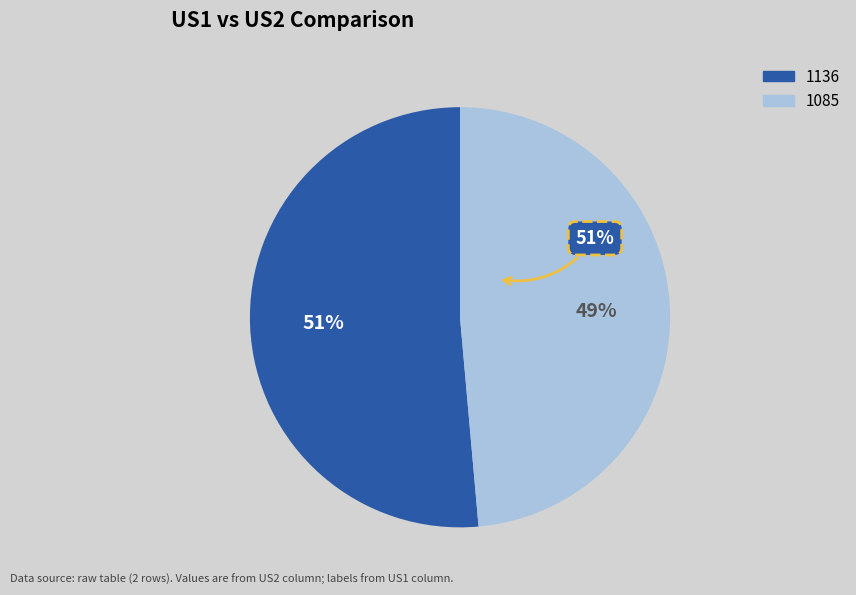

Does any single category account for the majority?

Yes